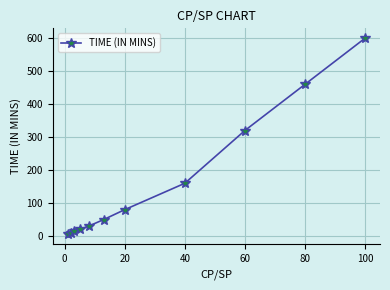

Reading left to right, extract all data points from this chart.

5	10	15	20	30	50	80	160	320	460	600